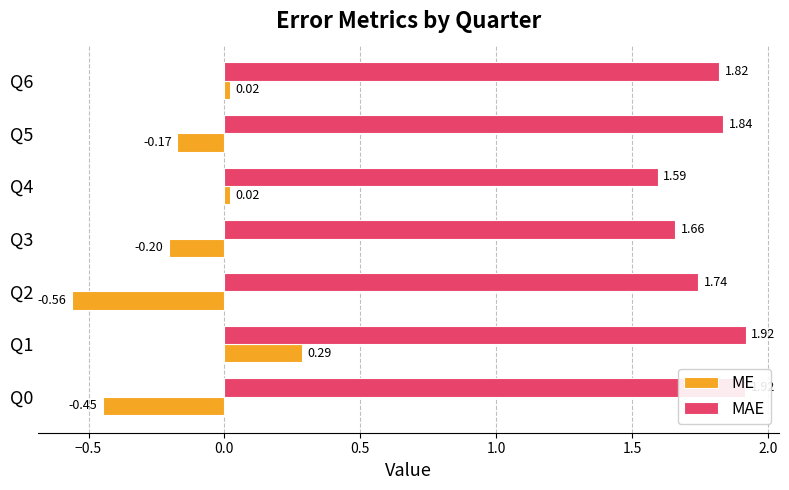

Which series has the largest range (max minus min)?

ME